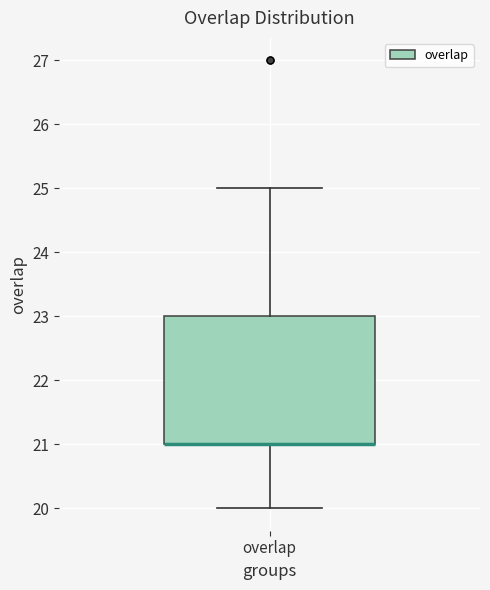

Read this box plot against the y-axis: the position of the median line, the range covered by the box, and the ends of both whiskers. The values are not printed on the chart, so give them approximately, as read against the axis.

median 21 (drawn on the box's lower edge), box 21 to 23, whiskers 20 to 25